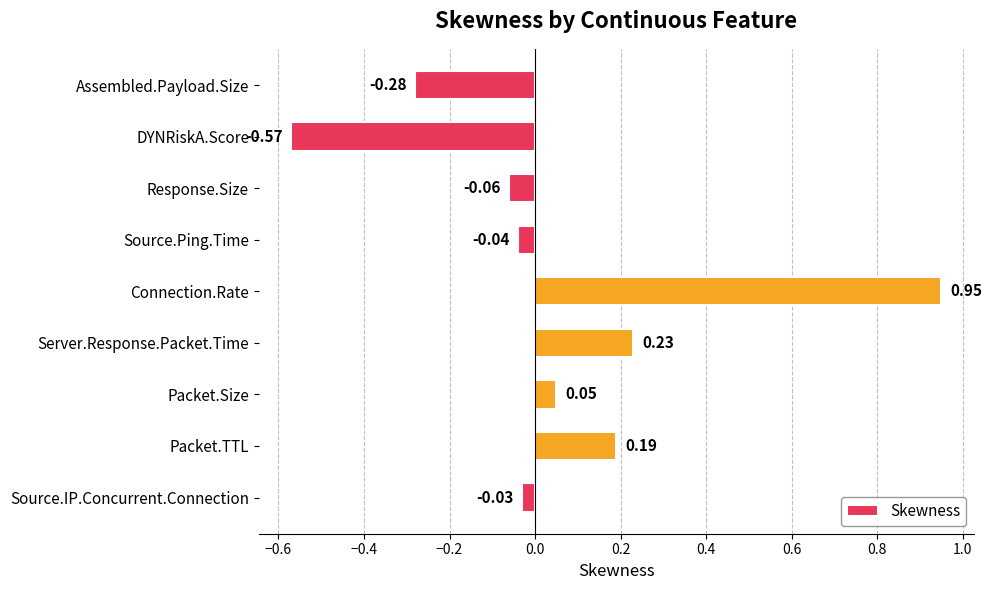

What is the change in value from Response.Size to Packet.Size?

+0.1